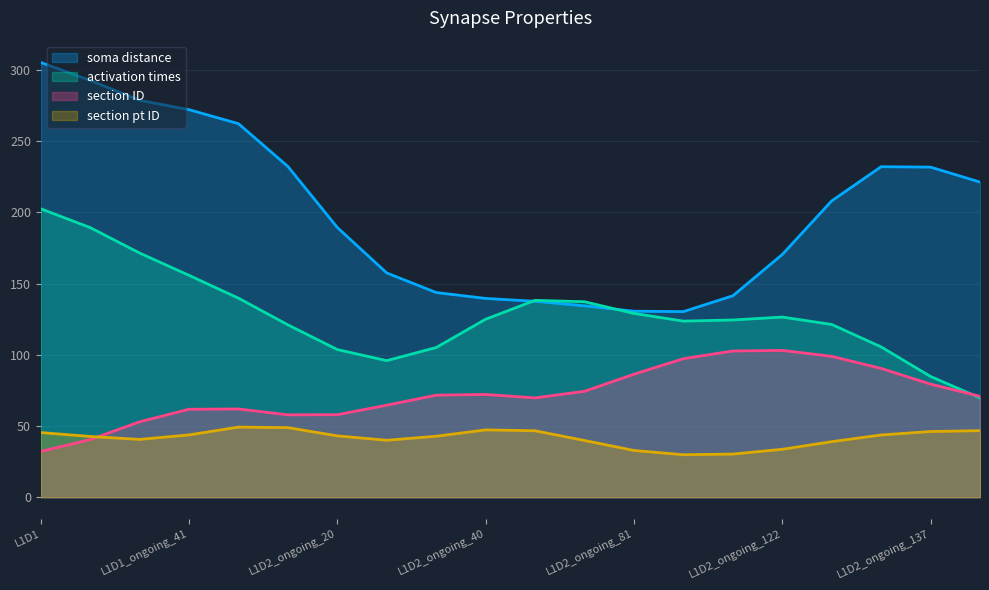

What is the greatest value displayed?

305.2